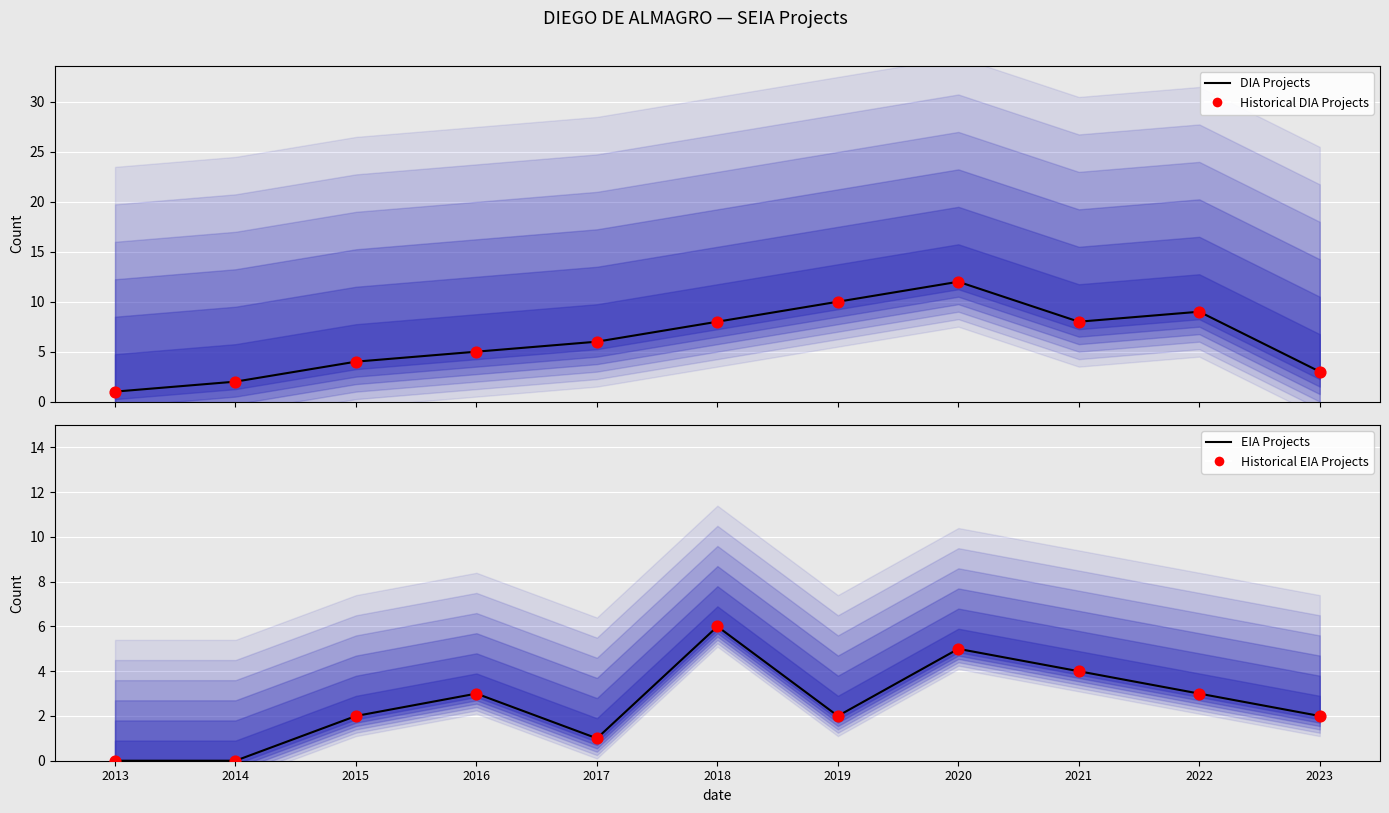

Is the value of EIA Projects at 2022 greater than the value of DIA Projects at 2016?

No